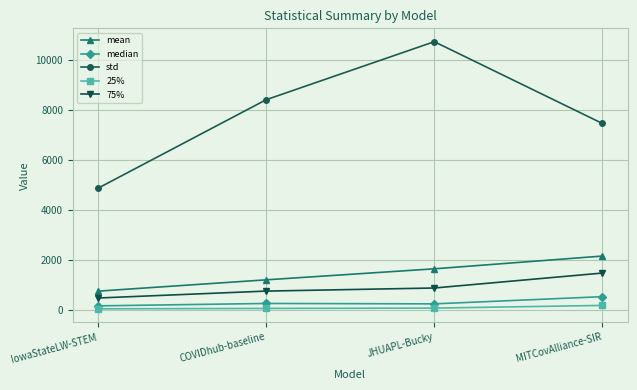

True or false: median has more than 1 interior local peaks.

False